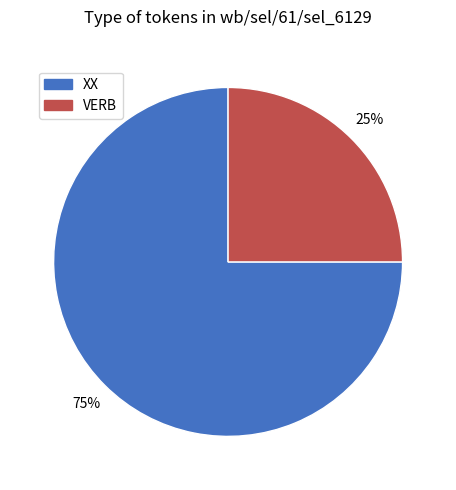

Count the number of slices in the pie.

2